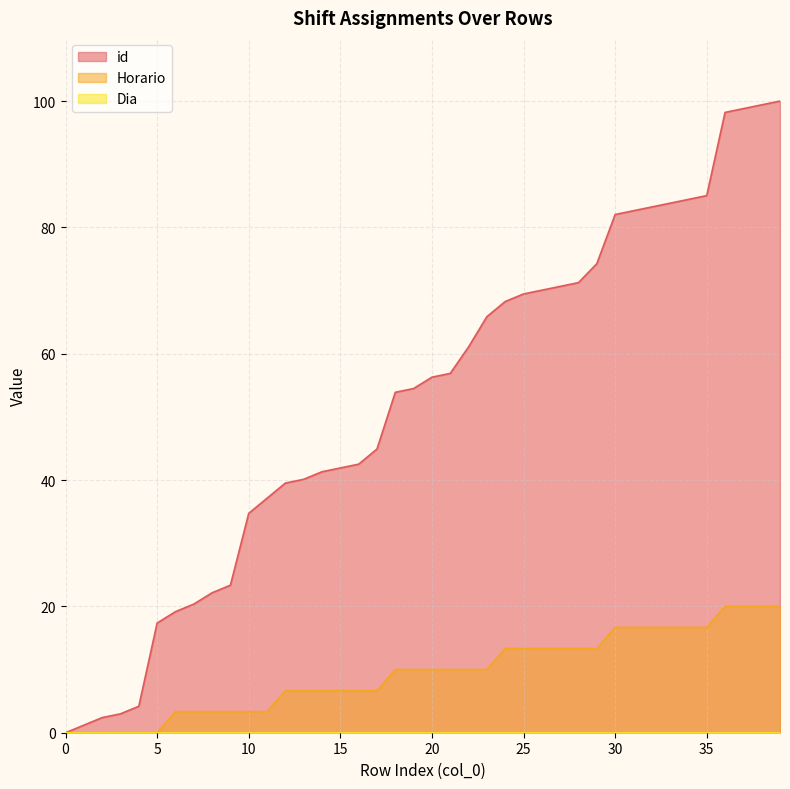

At how many categories does at least one series exceed 45?

22